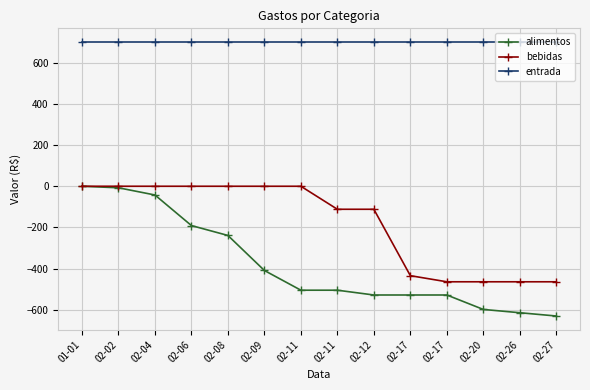

How many lines are shown in the chart?

3